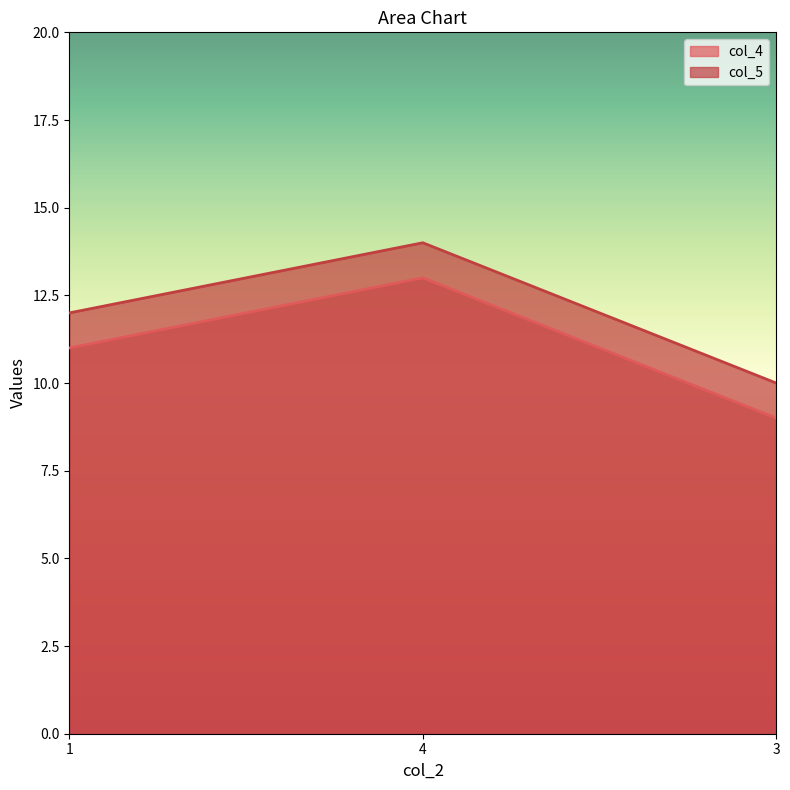

What is the label of the 1st point from the right?

3